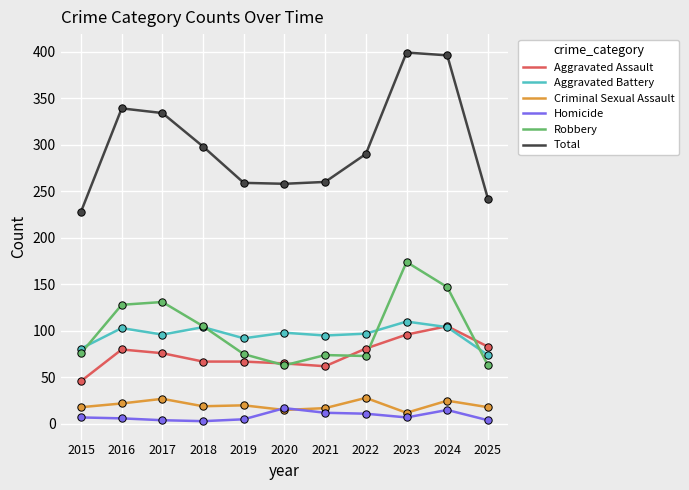

Which series has the largest total across all categories?

Total